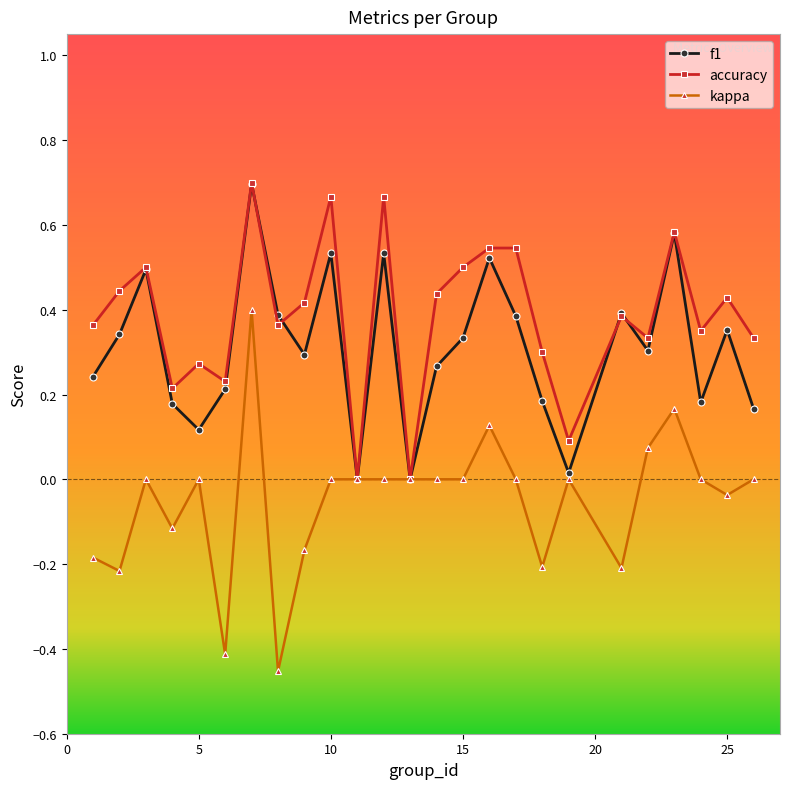

List the series in order of their overall mean, lowest first.

kappa, f1, accuracy